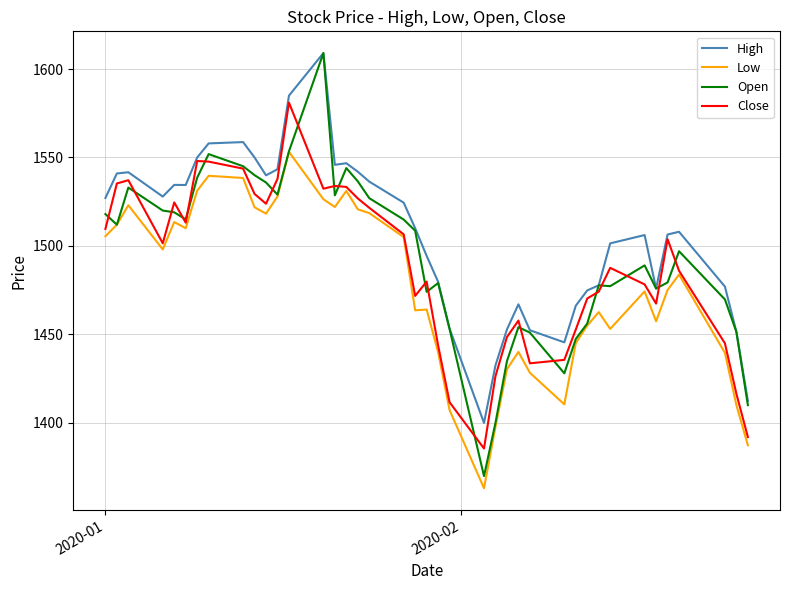

Which series has the largest range (max minus min)?

Open